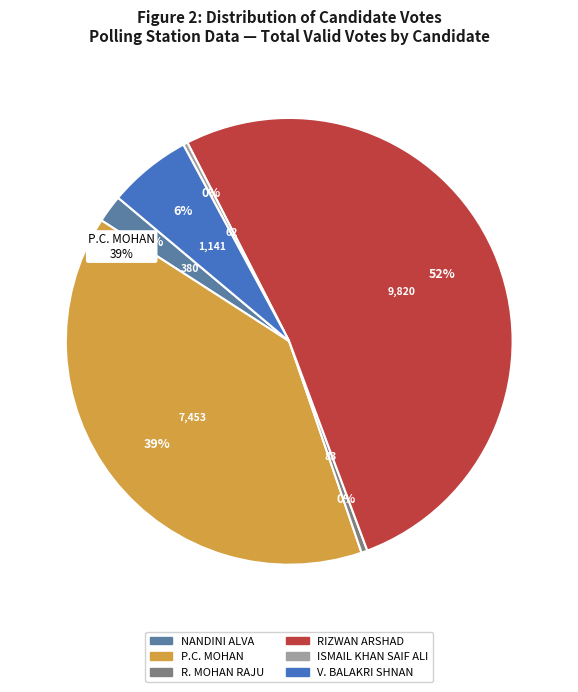

True or false: P.C. MOHAN accounts for 39% of the total.

True